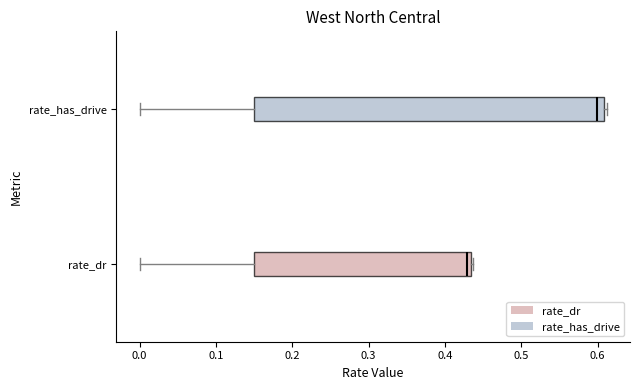

Which box is the widest, from its left edge to its right edge?

rate_has_drive